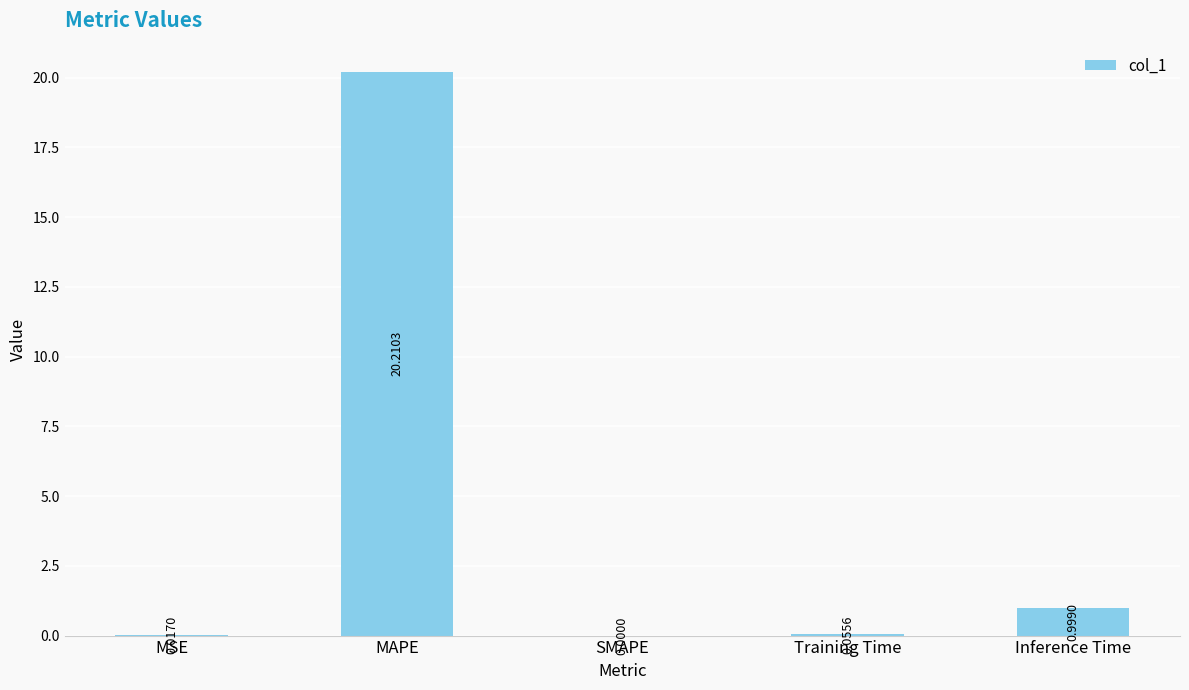

Between SMAPE and Inference Time, which is larger?

Inference Time